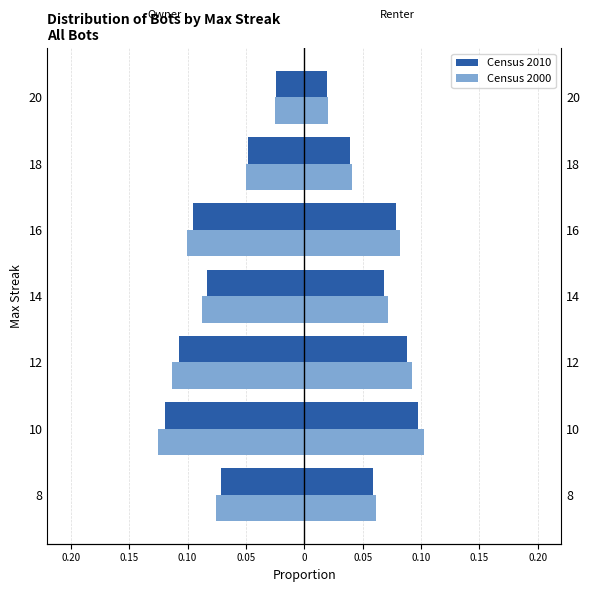

What is the value of the Census 2000 bar at the 2nd from the left?

-0.1